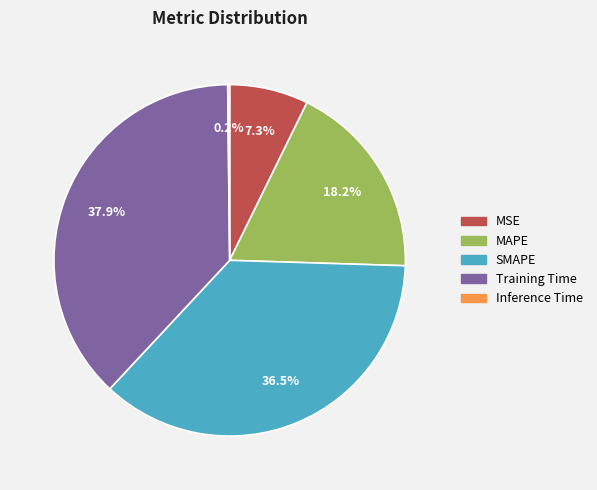

Combined, do MAPE and MSE account for over 50%?

No